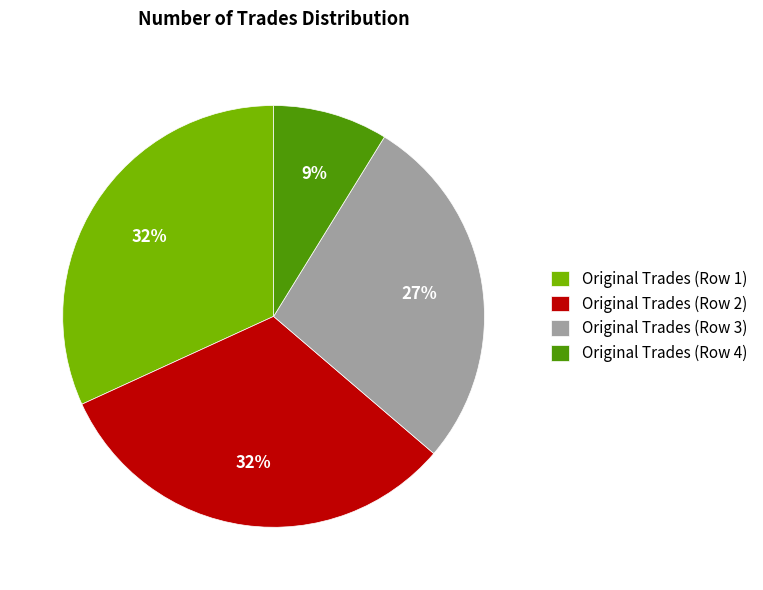

True or false: Original Trades (Row 2) accounts for 27% of the total.

False